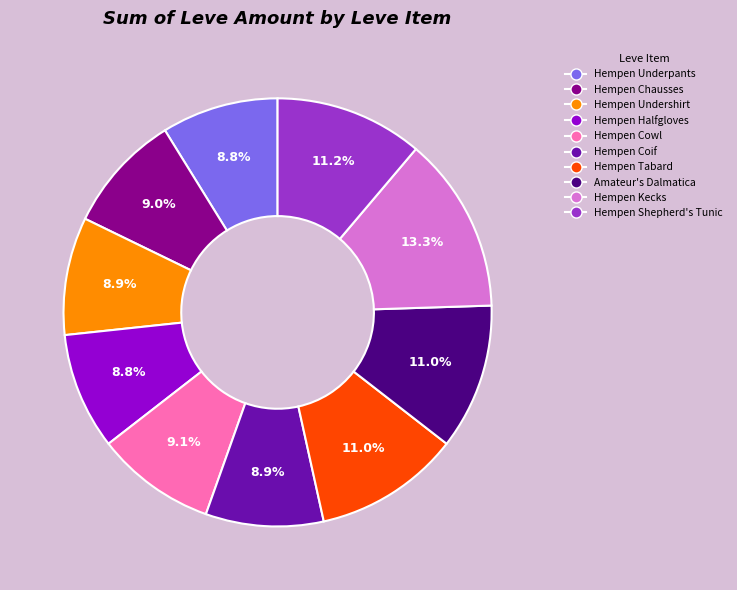

To the nearest percent, what is the combined percentage of Amateur's Dalmatica and Hempen Kecks?

24%